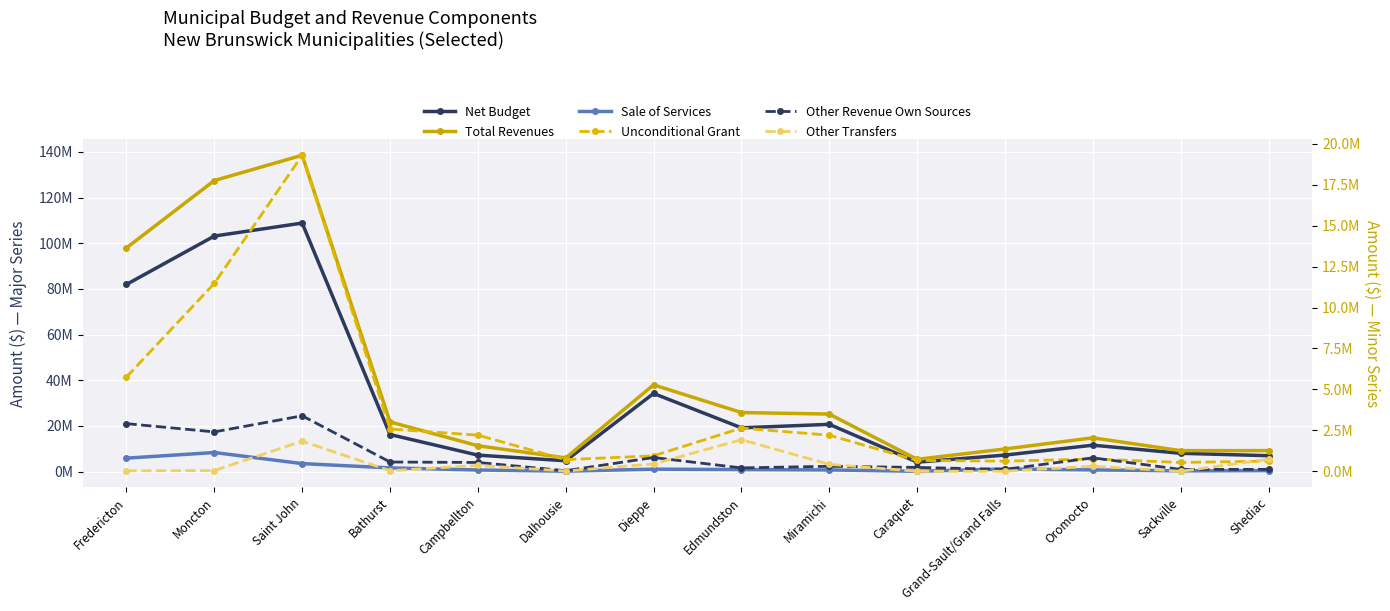

Rank the series by their maximum value, from highest to lowest.

Total Revenues, Net Budget, Unconditional Grant, Sale of Services, Other Revenue Own Sources, Other Transfers